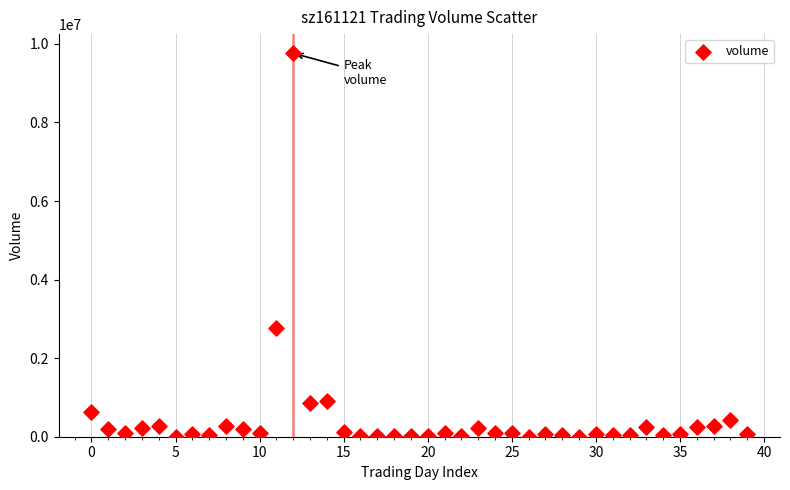

What Y value in the scatter plot is closest to 4881273?

2758664